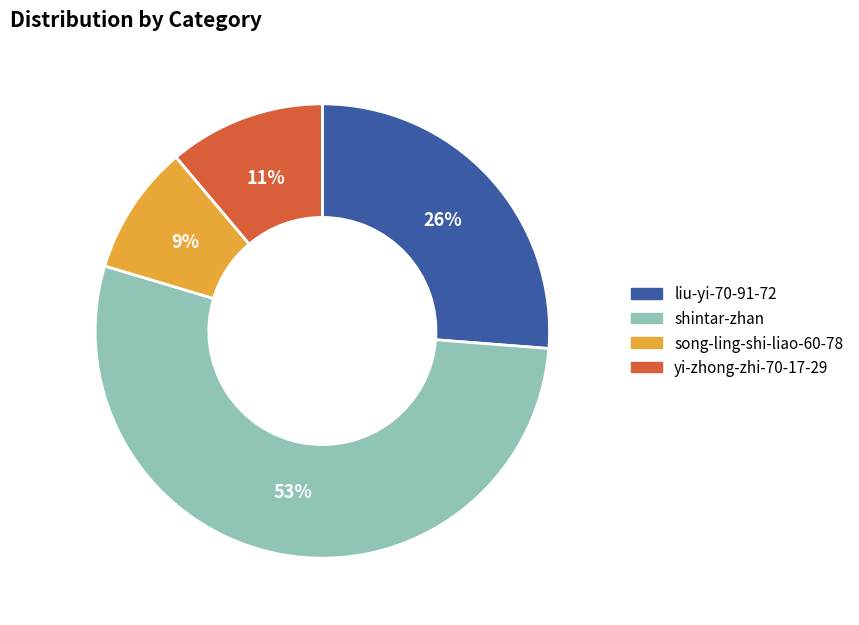

Is it true that liu-yi-70-91-72 is 37% of the pie?

False